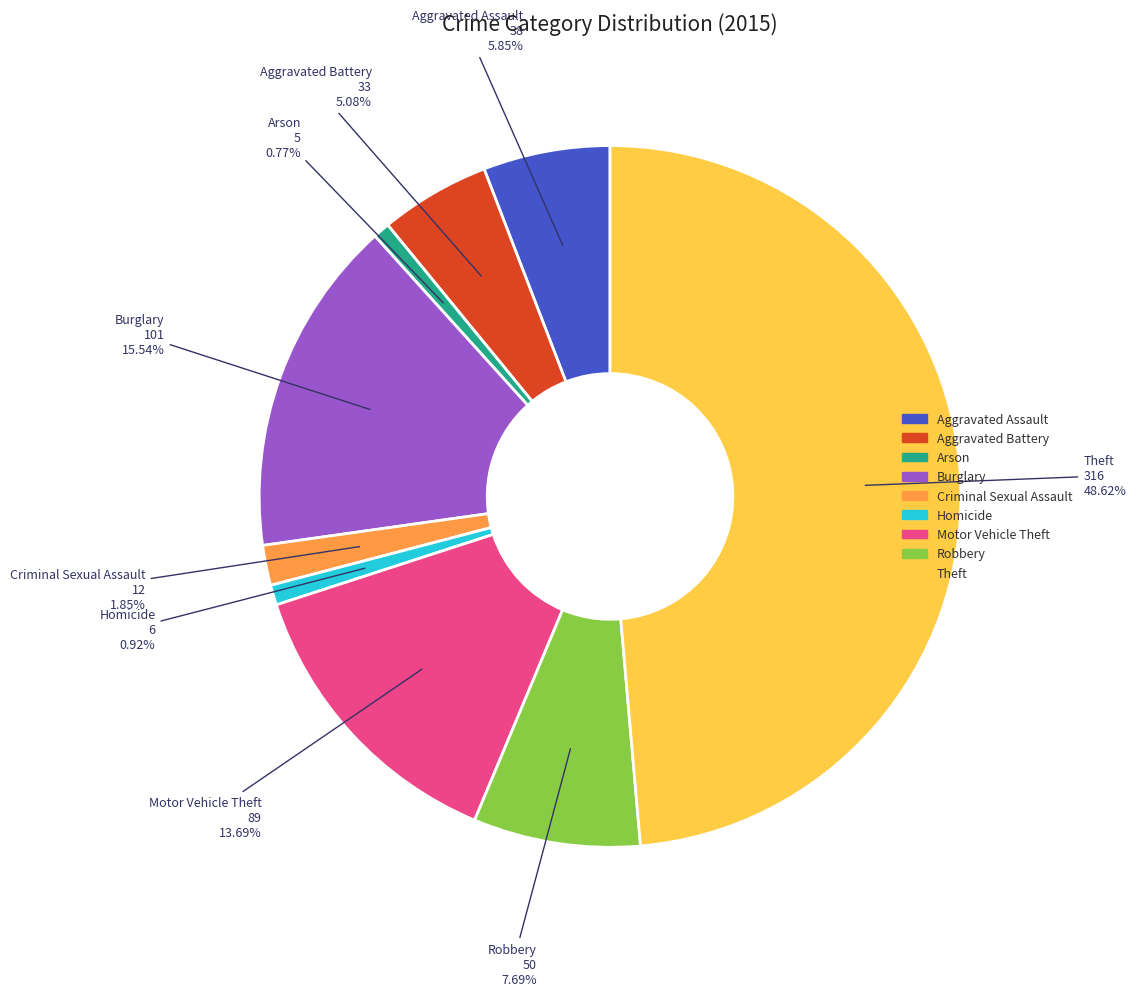

The Aggravated Assault slice represents 13% of the pie. True or false?

False